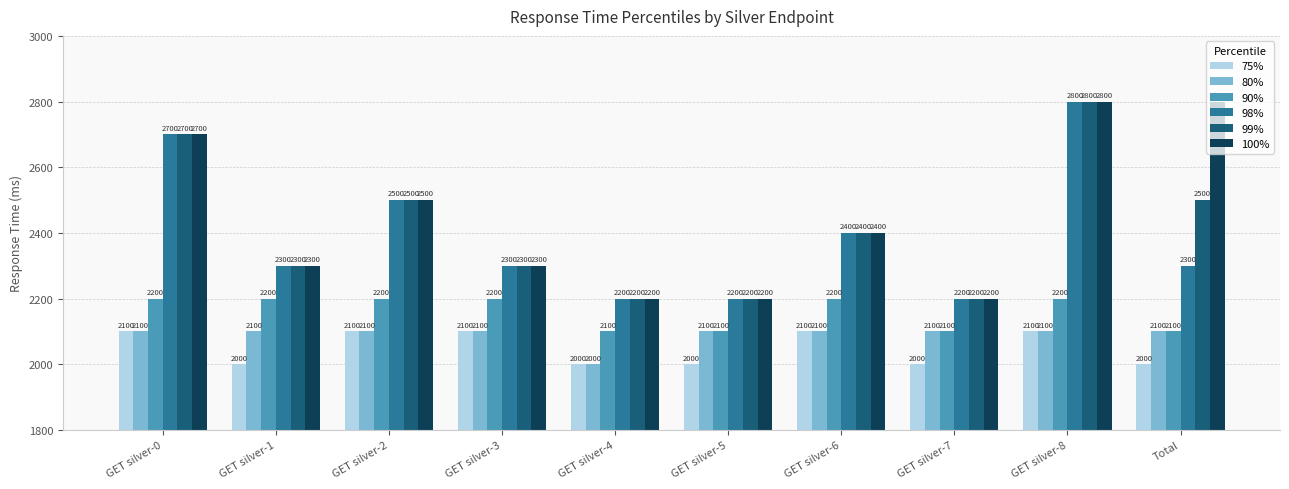

What is the lowest value of the 90% series?

2100